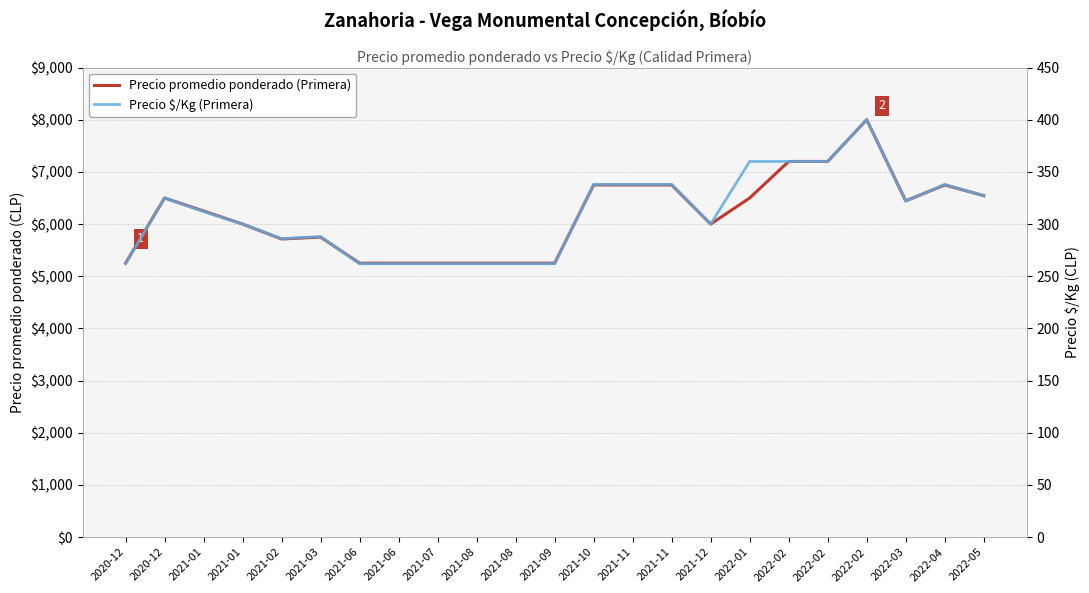

True or false: Precio promedio ponderado (Primera) has more than 0 interior local peaks.

True